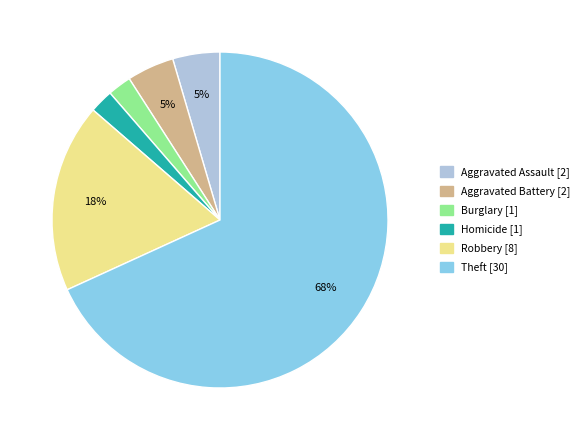

To the nearest percent, what is the average slice percentage?

17%